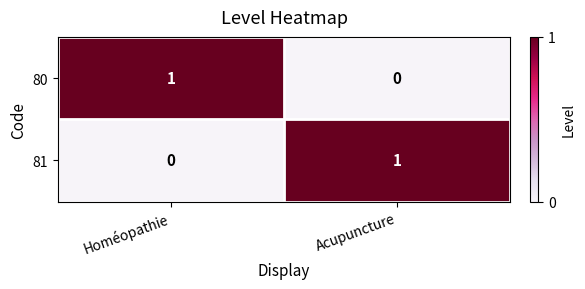

True or false: 81 has a value of 0 at Homéopathie.

True